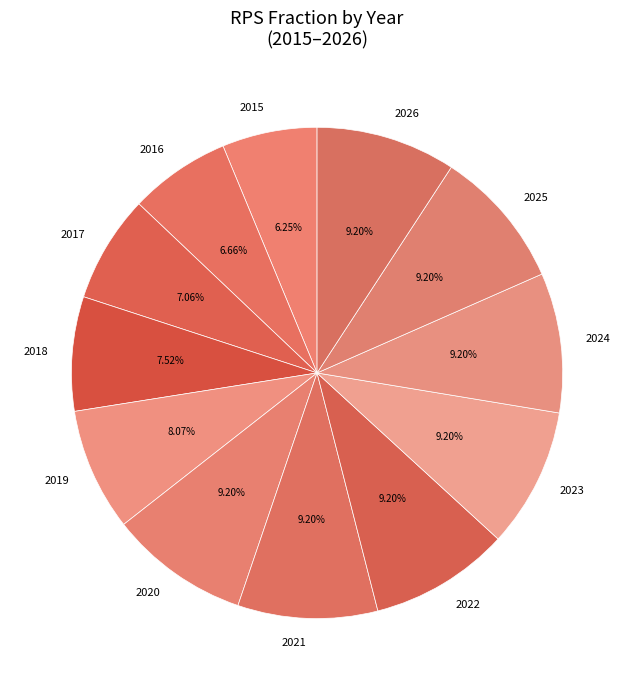

Is the sum of 2015 and 2025 greater than half?

No